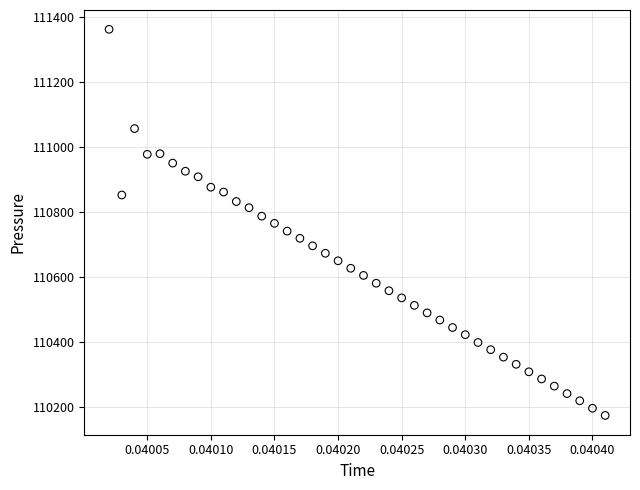

What is the range of Y values (max minus min)?

1186